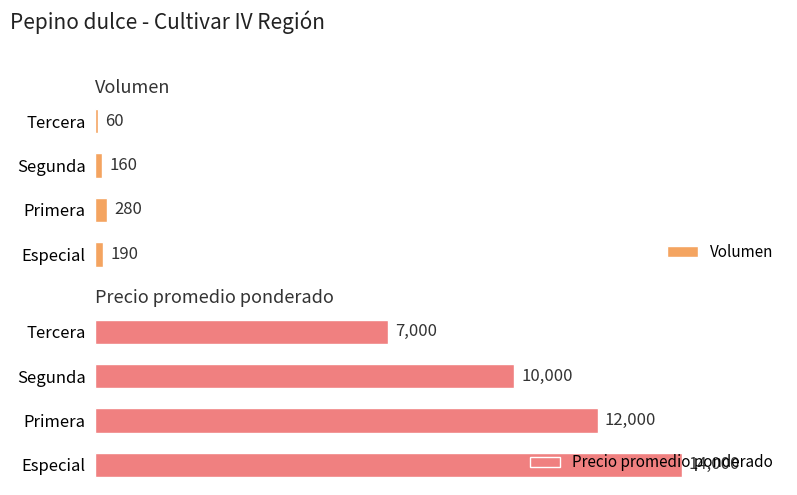

How many groups of bars are there?

4